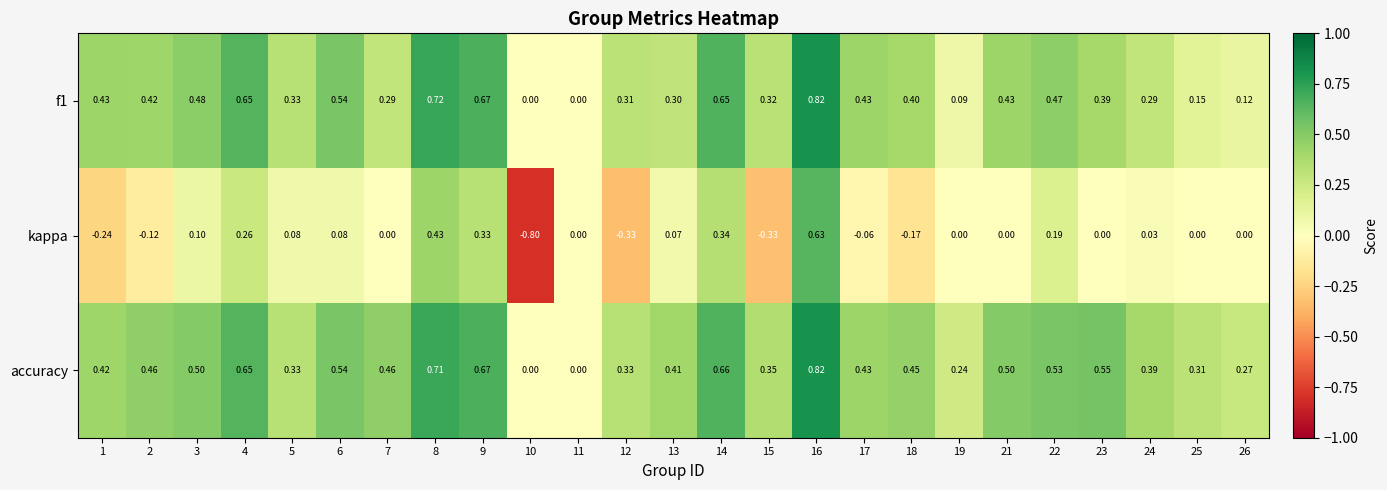

Which series changed the most between 1 and 16?

kappa